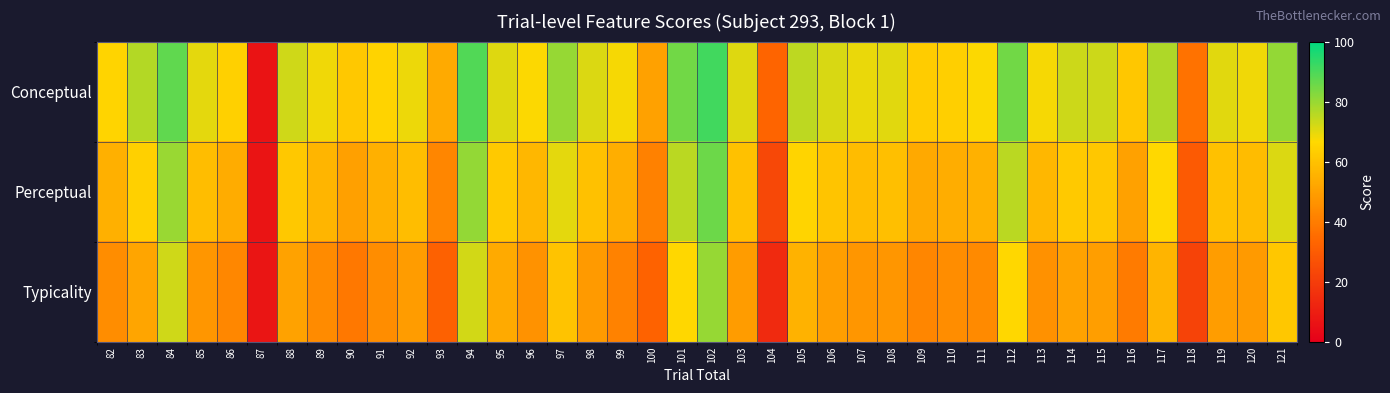

Reading left to right, transcribe all the data shown in this chart.

Conceptual: 82=65.2	83=76.3	84=87.3	85=70.1	86=64.1	87=6.6	88=72.7	89=68.7	90=61.8	91=65.1	92=68.9	93=53.4	94=89.2	95=71.0	96=67.1	97=80.2	98=71.1	99=67.8	100=50.6	101=85.1	102=91.3	103=70.9	104=32.9	105=75.1	106=71.7	107=69.3	108=70.5	109=63.1	110=64.0	111=66.8	112=84.8	113=67.9	114=73.3	115=73.1	116=61.7	117=77.0	118=37.0	119=70.6	120=68.4	121=80.8
Perceptual: 82=55.0	83=64.1	84=80.0	85=58.7	86=53.6	87=6.9	88=61.8	89=56.5	90=50.3	91=54.9	92=58.9	93=42.6	94=80.9	95=62.1	96=56.7	97=70.2	98=59.9	99=54.6	100=41.3	101=75.6	102=85.7	103=59.9	104=23.5	105=65.4	106=60.8	107=58.3	108=59.1	109=52.9	110=54.3	111=55.3	112=75.5	113=56.8	114=62.2	115=61.5	116=50.7	117=66.6	118=29.6	119=60.0	120=58.4	121=71.1
Typicality: 82=44.8	83=51.9	84=72.7	85=47.3	86=43.0	87=7.1	88=50.9	89=44.2	90=38.8	91=44.7	92=49.0	93=31.8	94=72.5	95=53.3	96=46.3	97=60.2	98=48.6	99=41.5	100=32.1	101=66.2	102=80.1	103=49.0	104=14.0	105=55.8	106=49.8	107=47.3	108=47.6	109=42.8	110=44.6	111=43.8	112=66.2	113=45.8	114=51.2	115=50.0	116=39.8	117=56.2	118=22.3	119=49.5	120=48.5	121=61.5